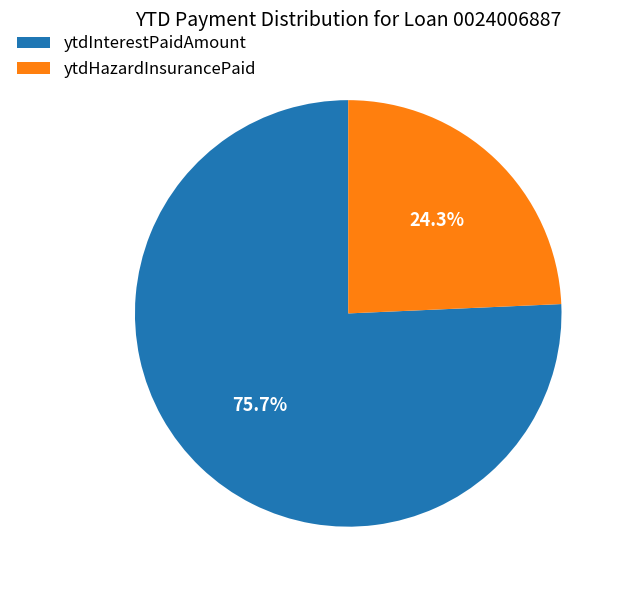

What percentage is the ytdHazardInsurancePaid slice, to the nearest percent?

24%